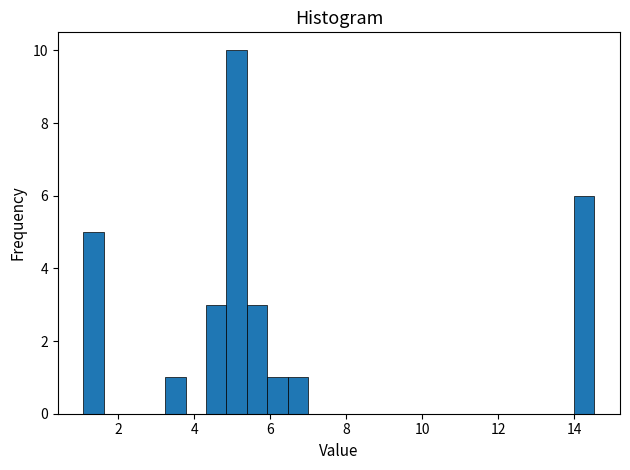

Around what value on the x-axis is the tallest bar? Give the approximate position of its centre, as read against the axis.

5.2